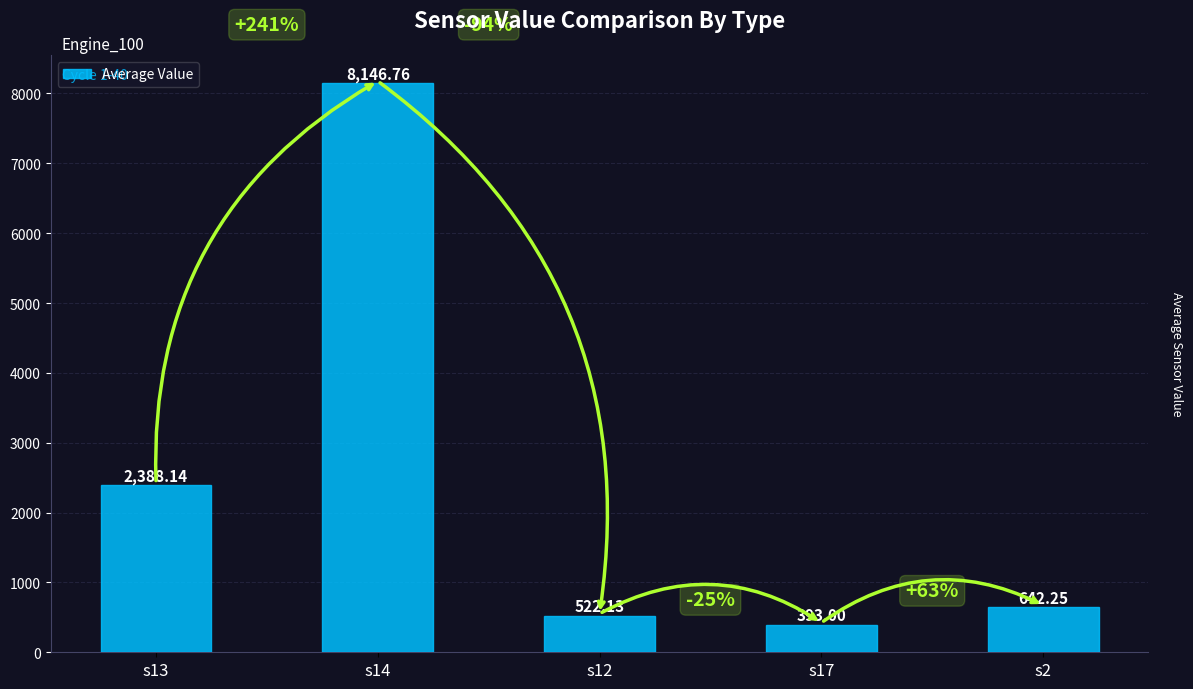

Which has a higher value, s17 or s13?

s13